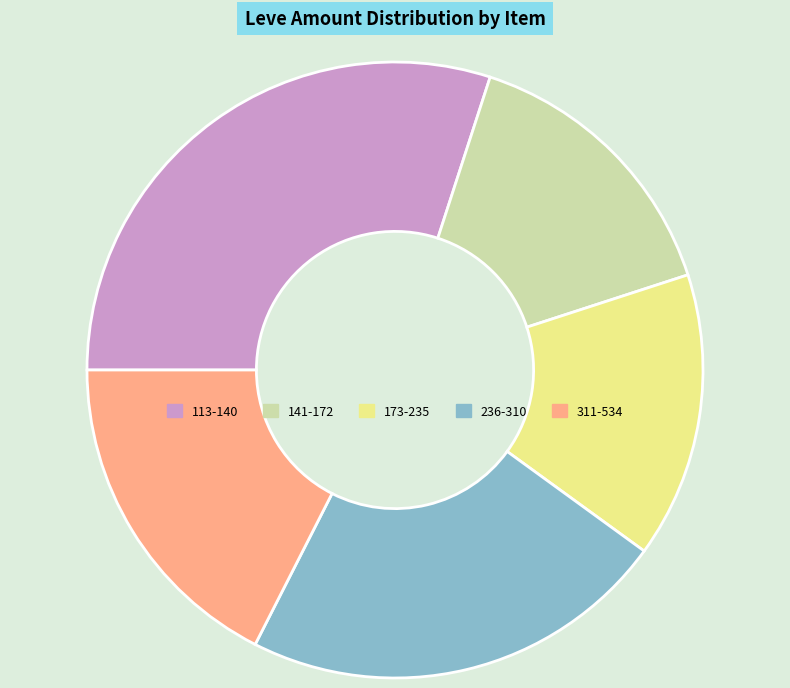

Combined, do 113-140 and 236-310 account for over 50%?

Yes